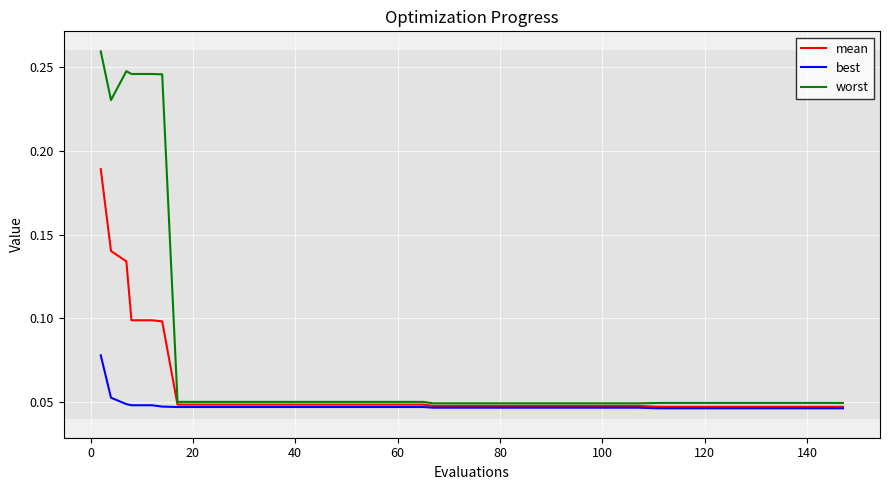

Which series has the largest total across all categories?

worst